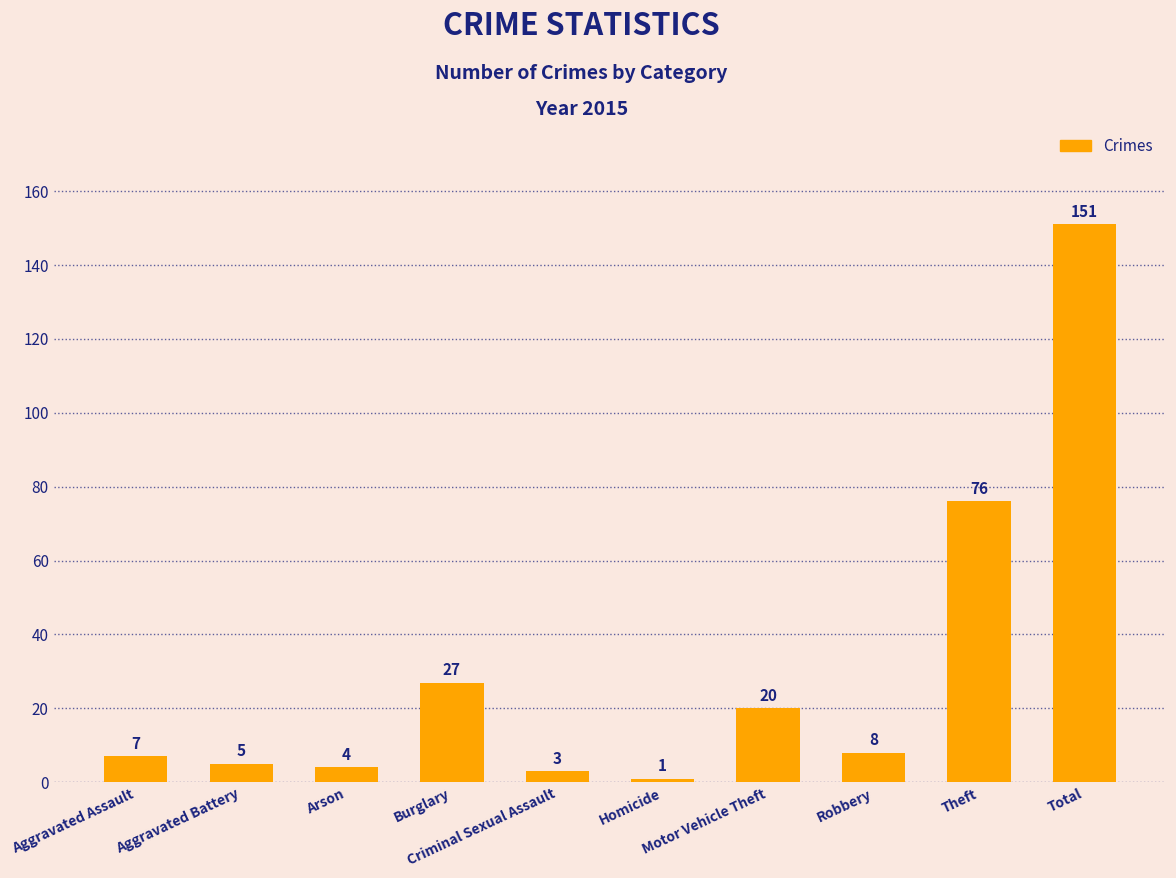

Reading right to left, what are all the values shown in this chart?

151	76	8	20	1	3	27	4	5	7